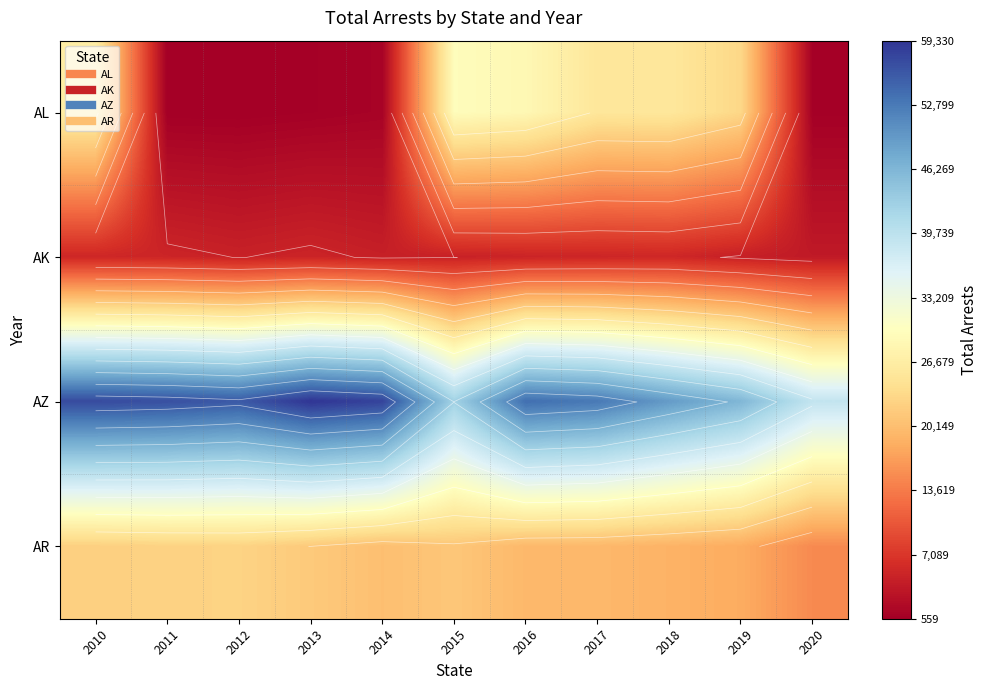

Is it true that AL equals 695 at 2020?

True